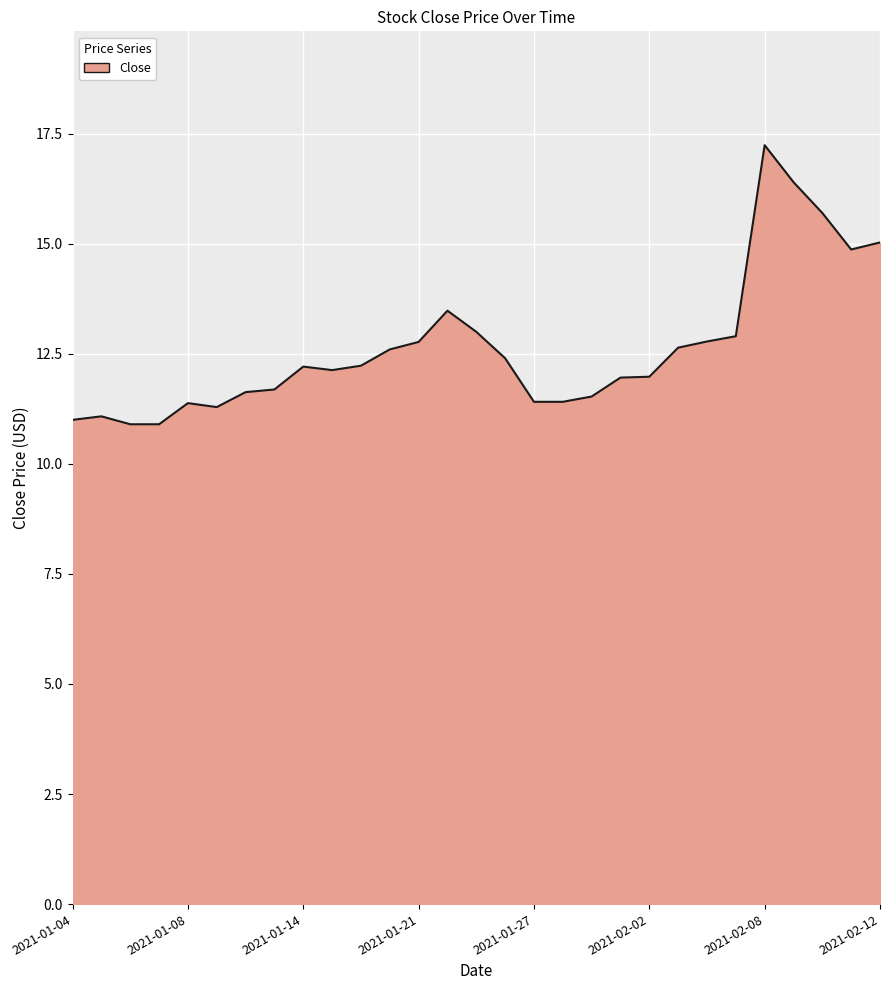

What is the smallest value displayed?

10.9